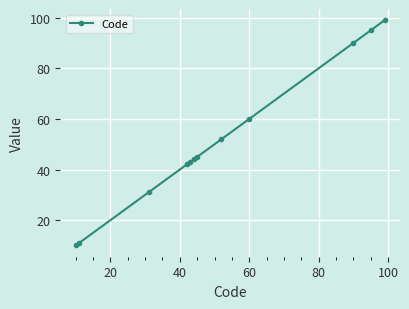

What is the difference between the maximum and minimum values?

89